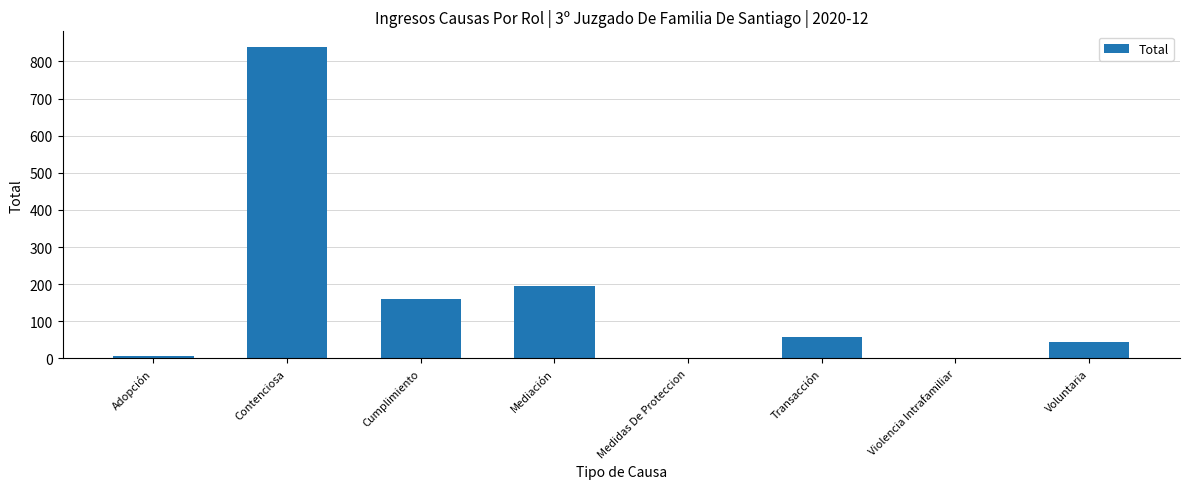

Is it true that the value at Transacción is 59?

True